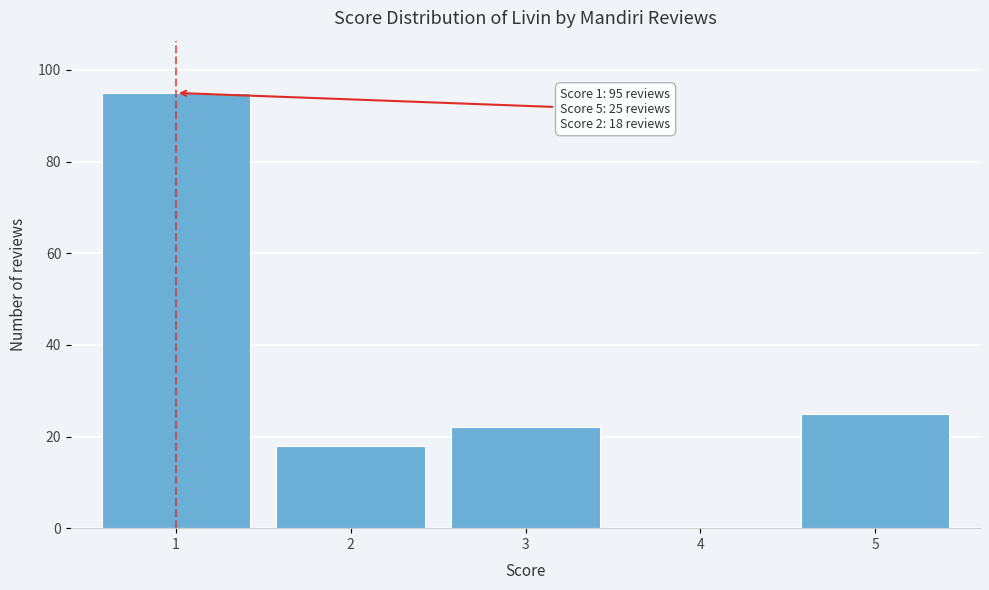

Reading left to right, transcribe all the data shown in this chart.

1=95	2=18	3=22	4=0	5=25